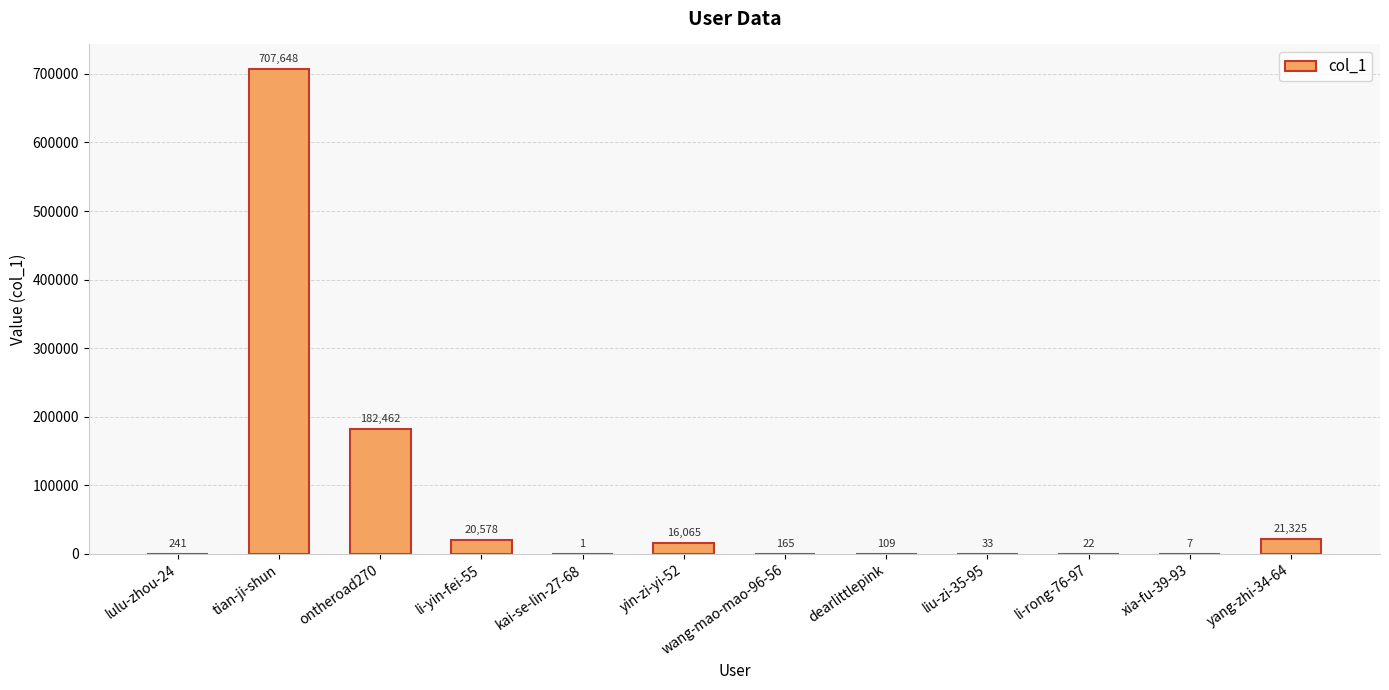

The chart shows a value of 707648 at tian-ji-shun. True or false?

True